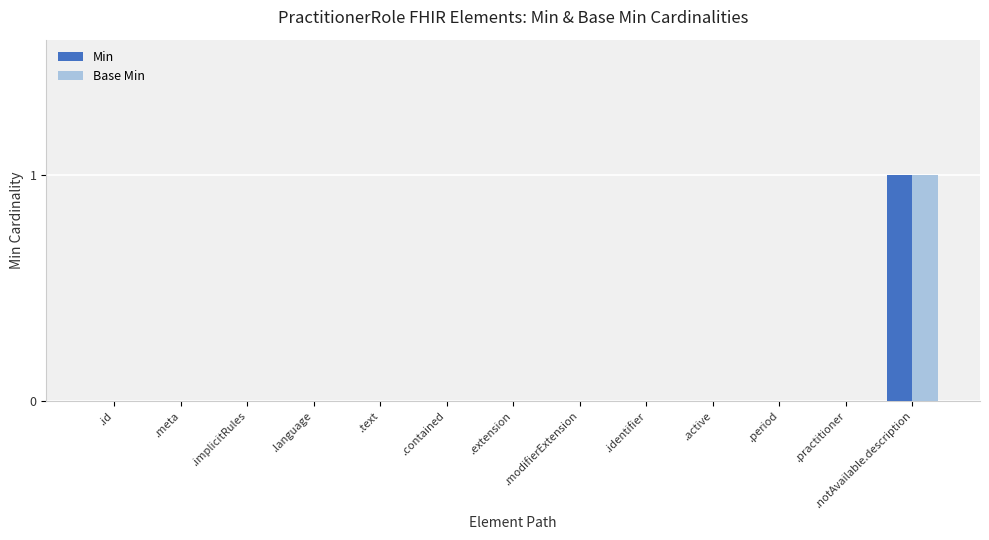

Which category has the highest value across all series?

.notAvailable.description